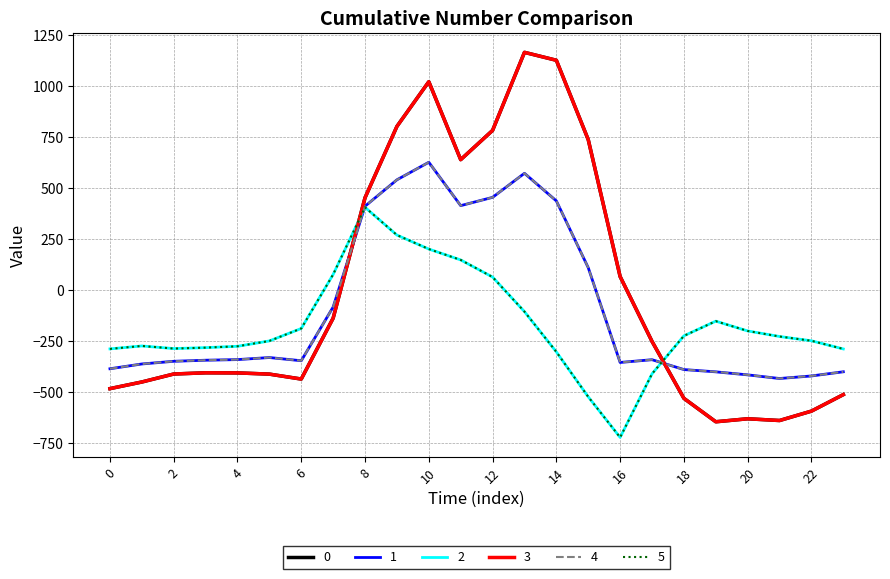

List the series in order of their peak value, highest first.

0, 3, 1, 4, 2, 5